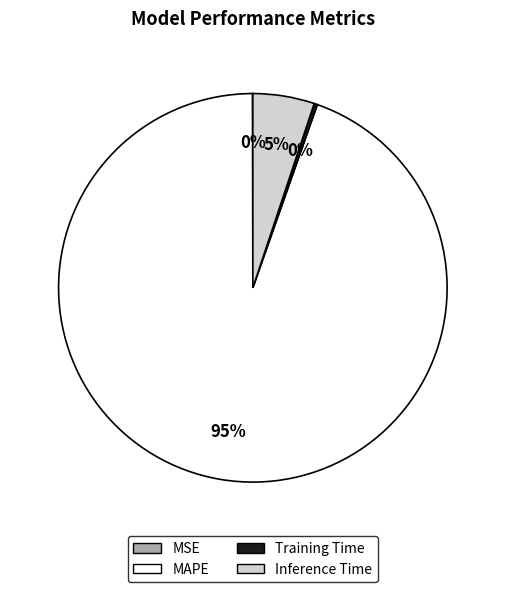

Does any single category account for the majority?

Yes